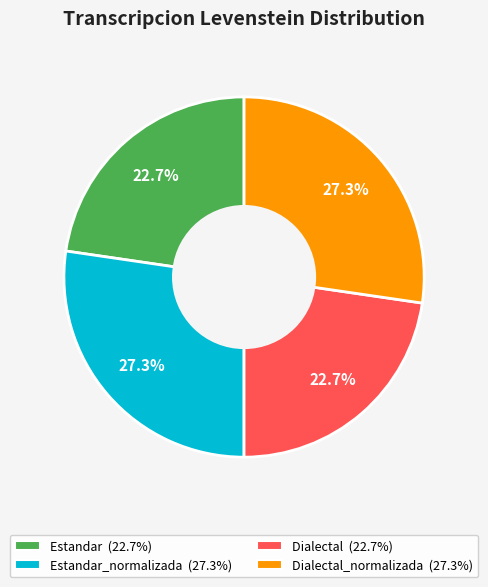

Is there any slice that represents more than half of the pie?

No